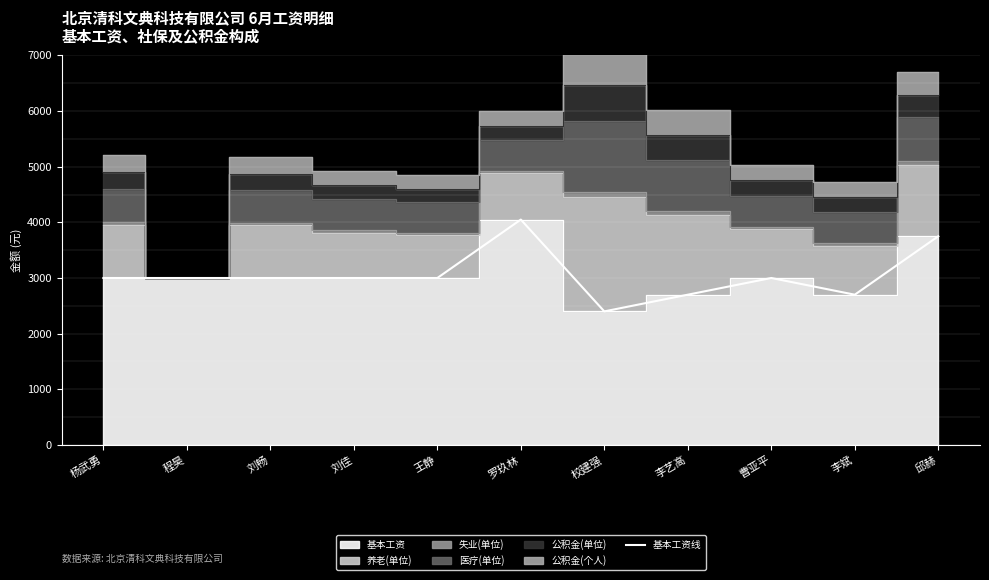

Reading right to left, list all the values displayed in this chart.

邱赫=3750	李斌=2700	曹亚平=3000	李艺高=2700	校建强=2400	罗玖林=4050	王静=3000	刘佳=3000	刘畅=3000	程昊=3000	杨武勇=3000